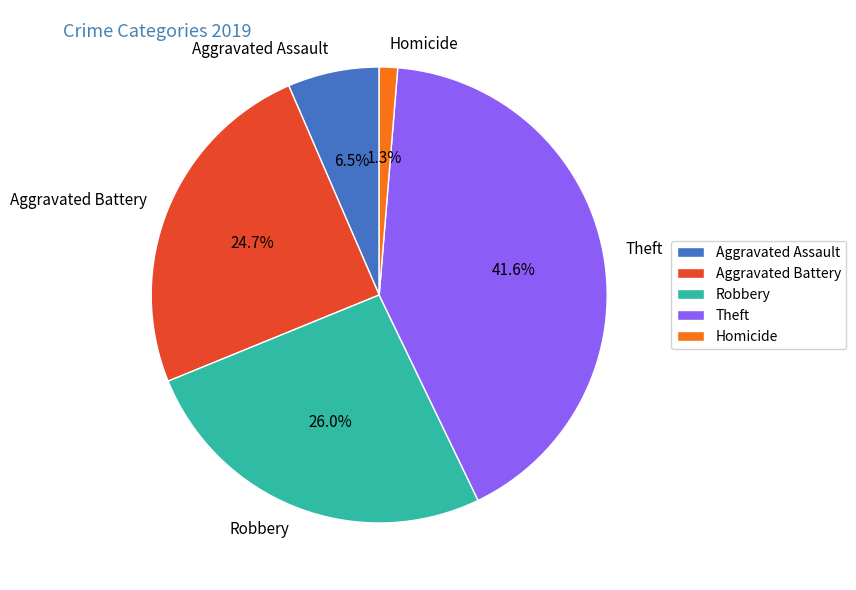

Approximately how many times larger is the value at Theft compared to Robbery?

1.6